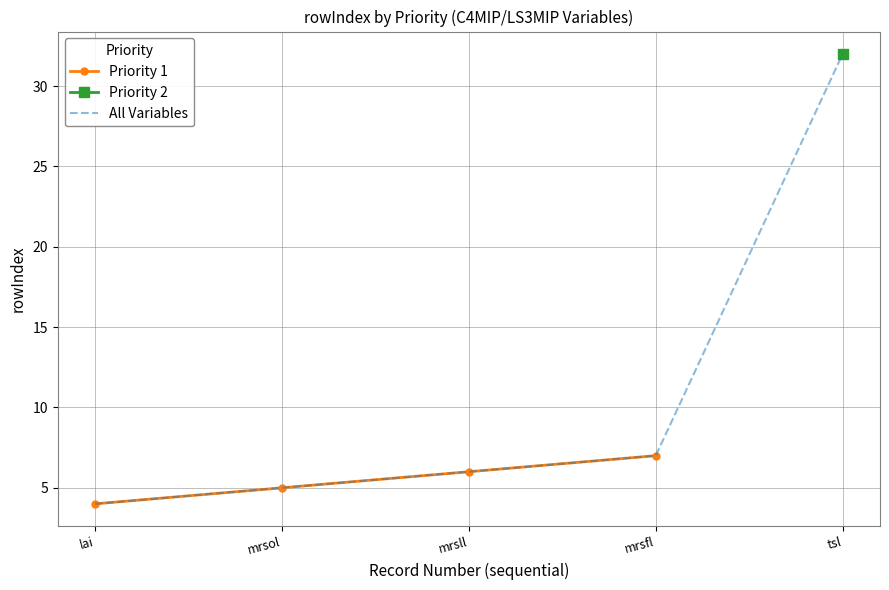

How many data points in Priority 1 are less than 6?

2